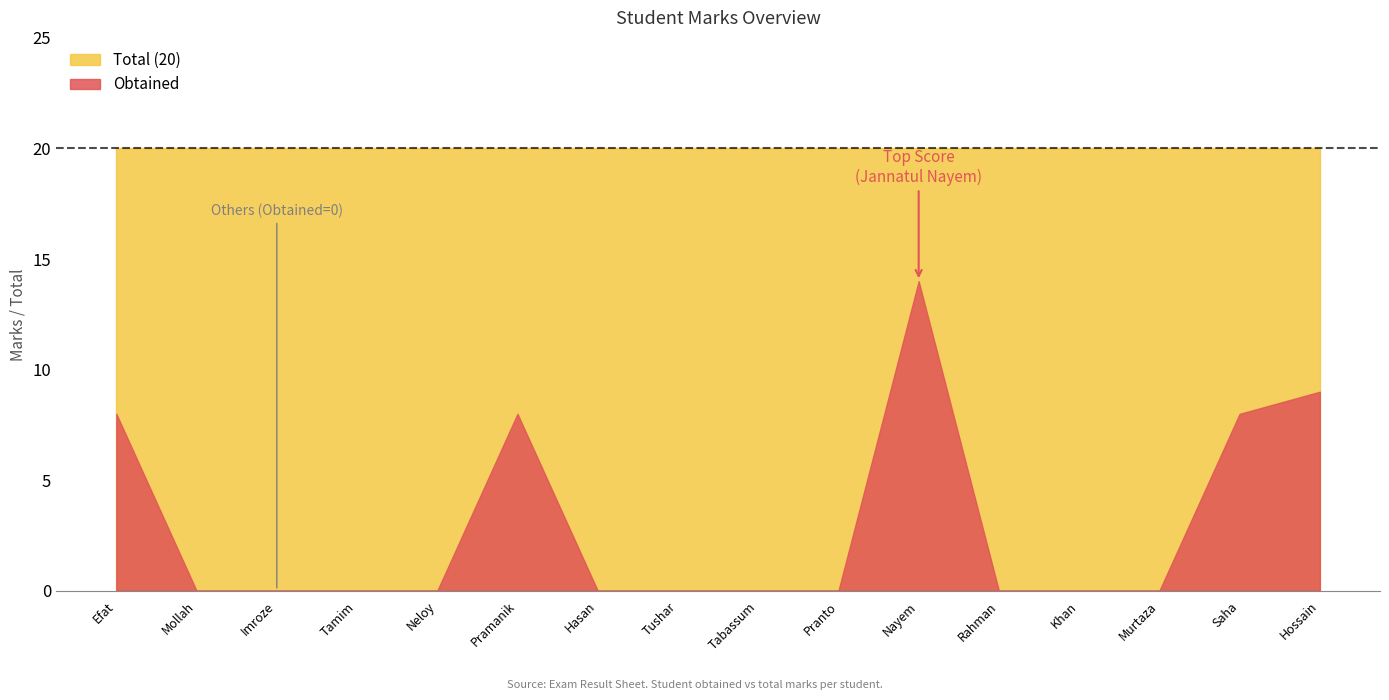

What is the label of the 9th point from the right?

Ashraf Uddin Tushar